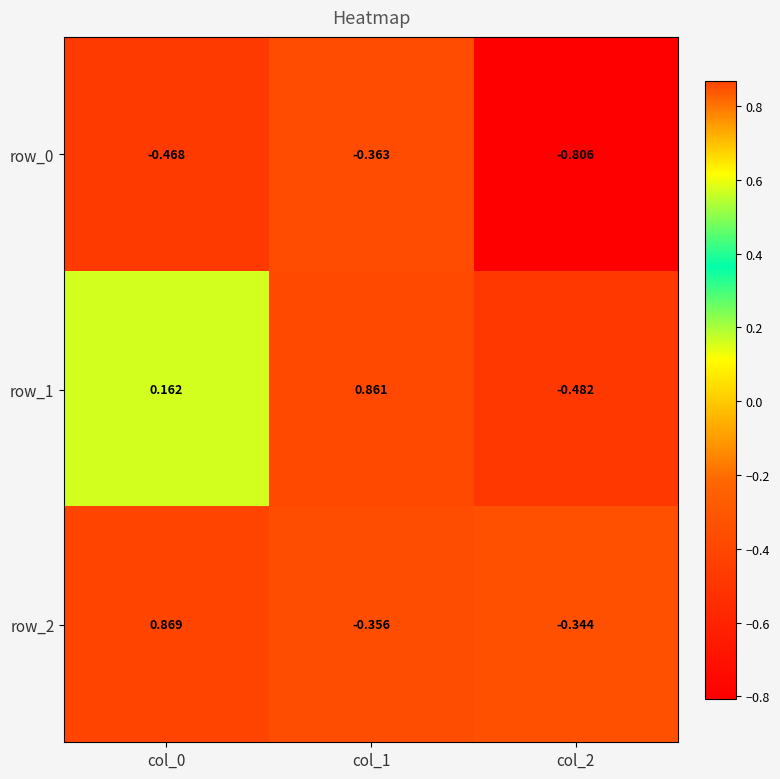

Is the value of row_2 at col_2 greater than the value of row_0 at col_2?

Yes